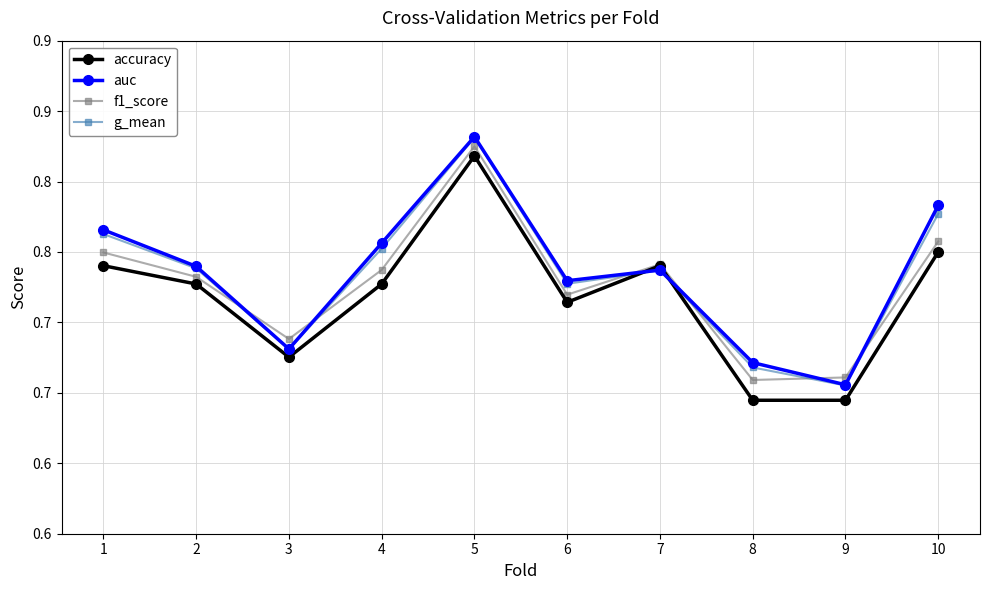

Reading right to left, extract all data points from this chart.

accuracy: 0.8	0.6	0.6	0.7	0.7	0.8	0.7	0.7	0.7	0.7
auc: 0.8	0.7	0.7	0.7	0.7	0.8	0.8	0.7	0.7	0.8
f1_score: 0.8	0.7	0.7	0.7	0.7	0.8	0.7	0.7	0.7	0.7
g_mean: 0.8	0.7	0.7	0.7	0.7	0.8	0.8	0.7	0.7	0.8